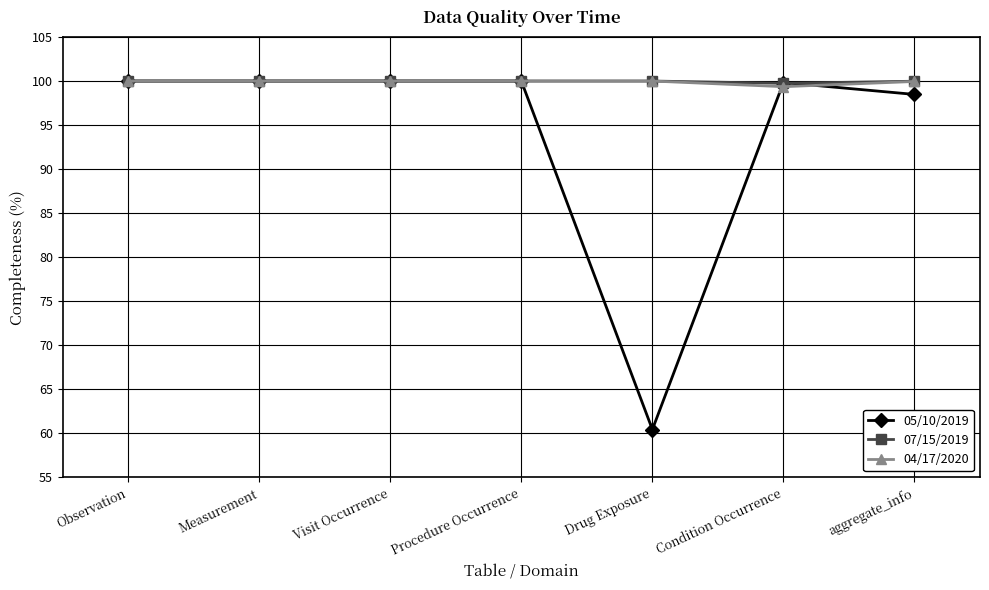

Is it true that 05/10/2019 equals 41.1 at Drug Exposure?

False